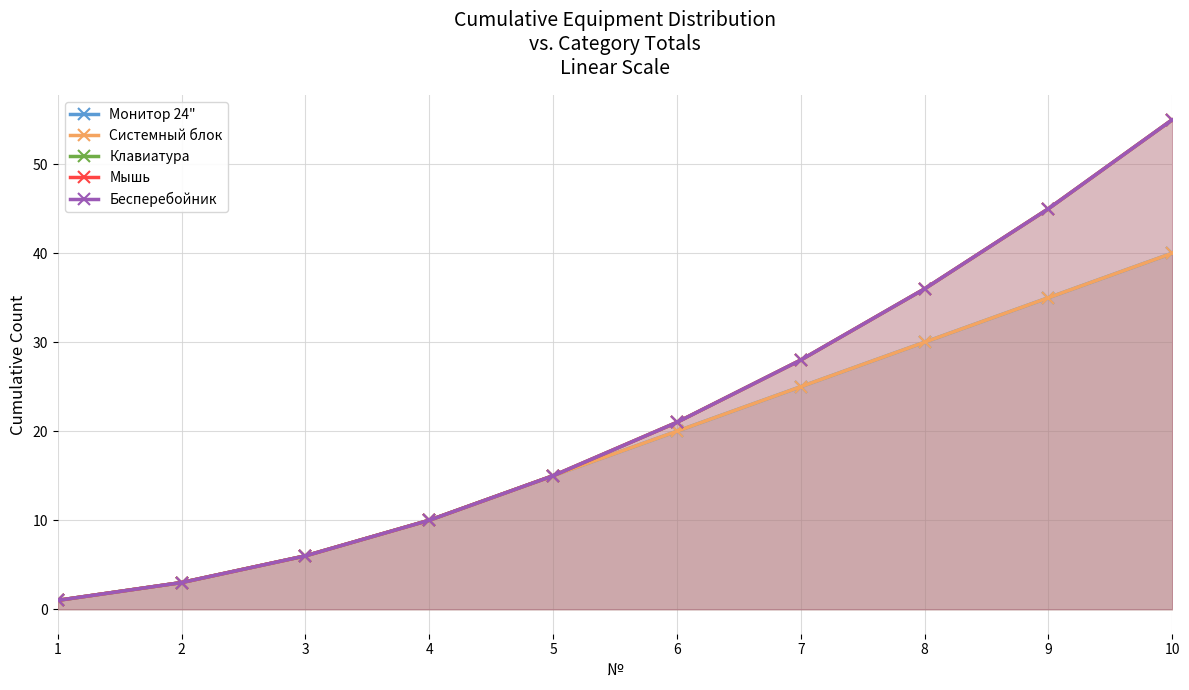

Reading left to right, transcribe all the data shown in this chart.

Монитор 24": 1	3	6	10	15	20	25	30	35	40
Системный блок: 1	3	6	10	15	20	25	30	35	40
Клавиатура: 1	3	6	10	15	21	28	36	45	55
Мышь: 1	3	6	10	15	21	28	36	45	55
Бесперебойник: 1	3	6	10	15	21	28	36	45	55